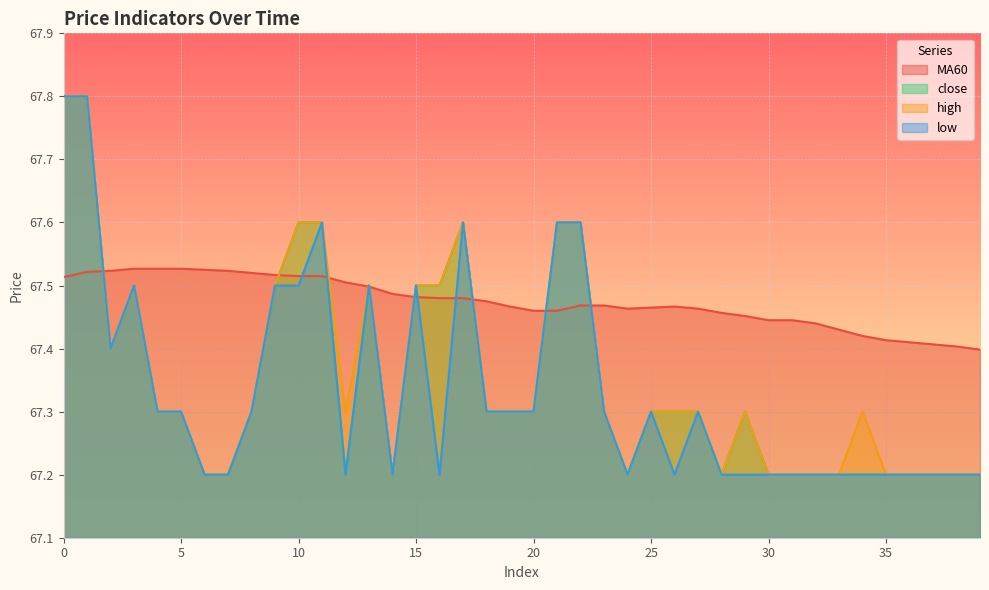

How many lines are shown in the chart?

4